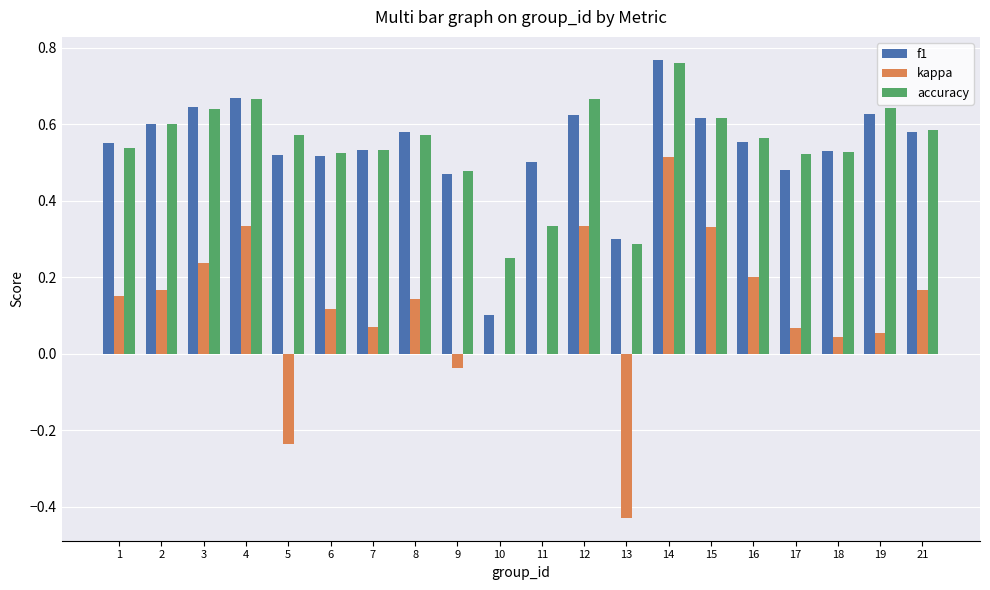

At which label is f1 closest to 0?

10